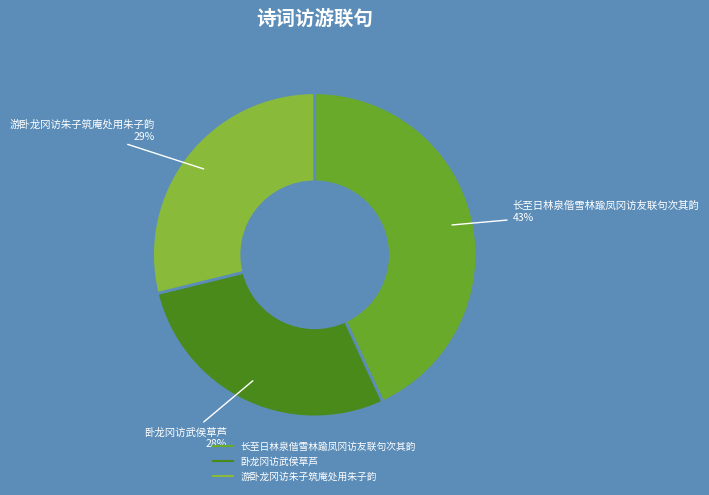

Does any single category account for the majority?

No